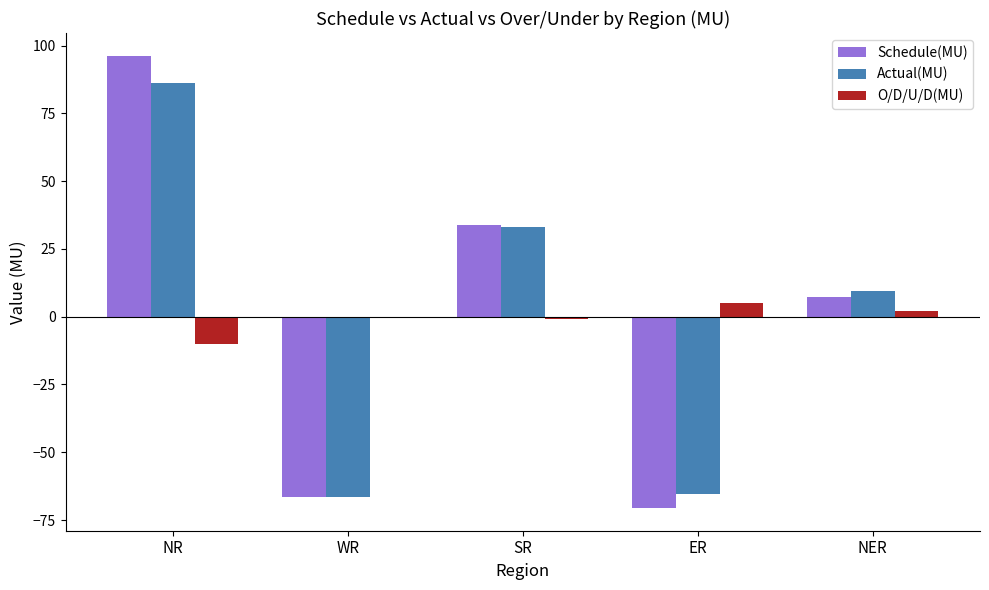

What are all the series names shown in the legend?

Schedule(MU), Actual(MU), O/D/U/D(MU)